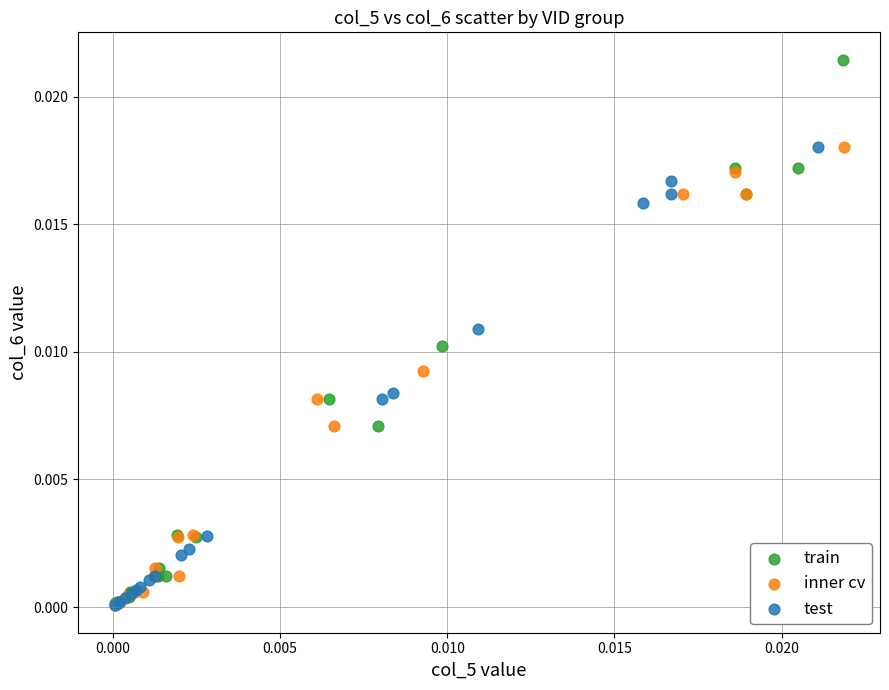

Which series contains the highest Y value?

train